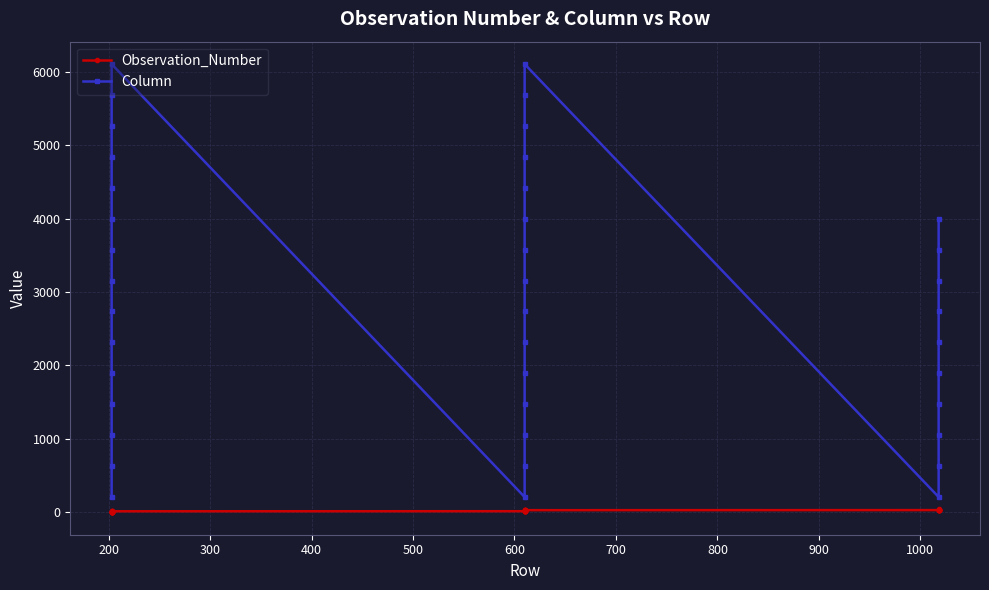

Reading left to right, extract all data points from this chart.

Observation_Number: 1	2	3	4	5	6	7	8	9	10	11	12	13	14	15	16	17	18	19	20	21	22	23	24	25	26	27	28	29	30	31	32	33	34	35	36	37	38	39	40
Column: 209	630	1051	1472	1893	2314	2735	3156	3577	3998	4419	4840	5261	5682	6103	209	630	1051	1472	1893	2314	2735	3156	3577	3998	4419	4840	5261	5682	6103	209	630	1051	1472	1893	2314	2735	3156	3577	3998